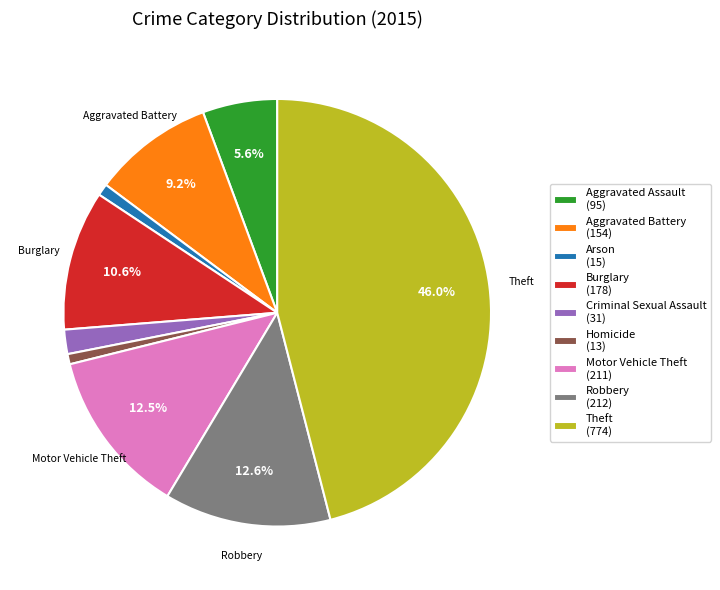

Does Arson account for over 50% of the chart?

No